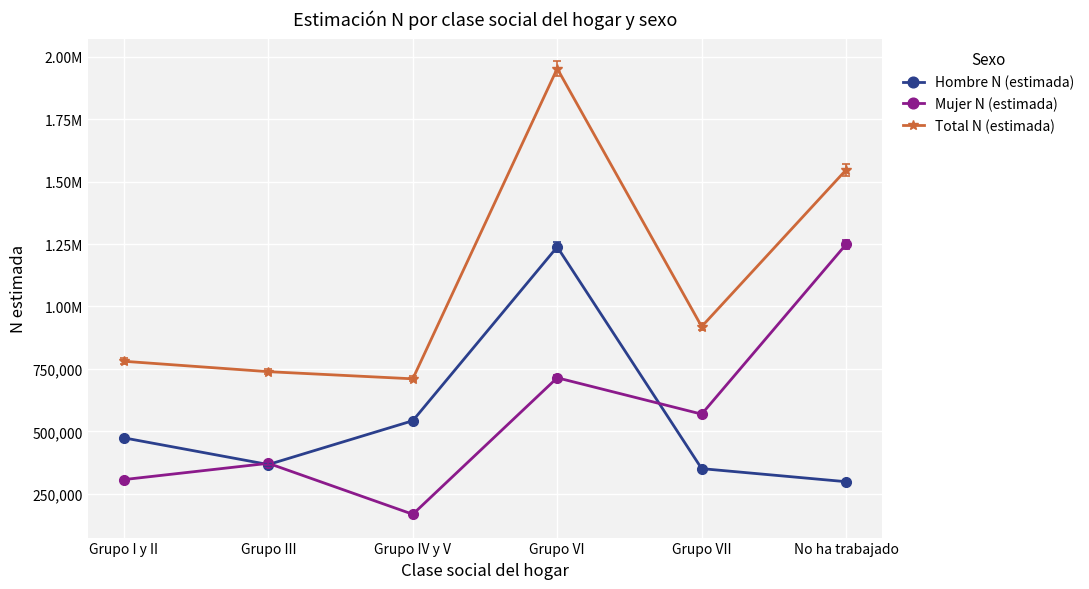

Which series has the largest total across all categories?

Total N (estimada)